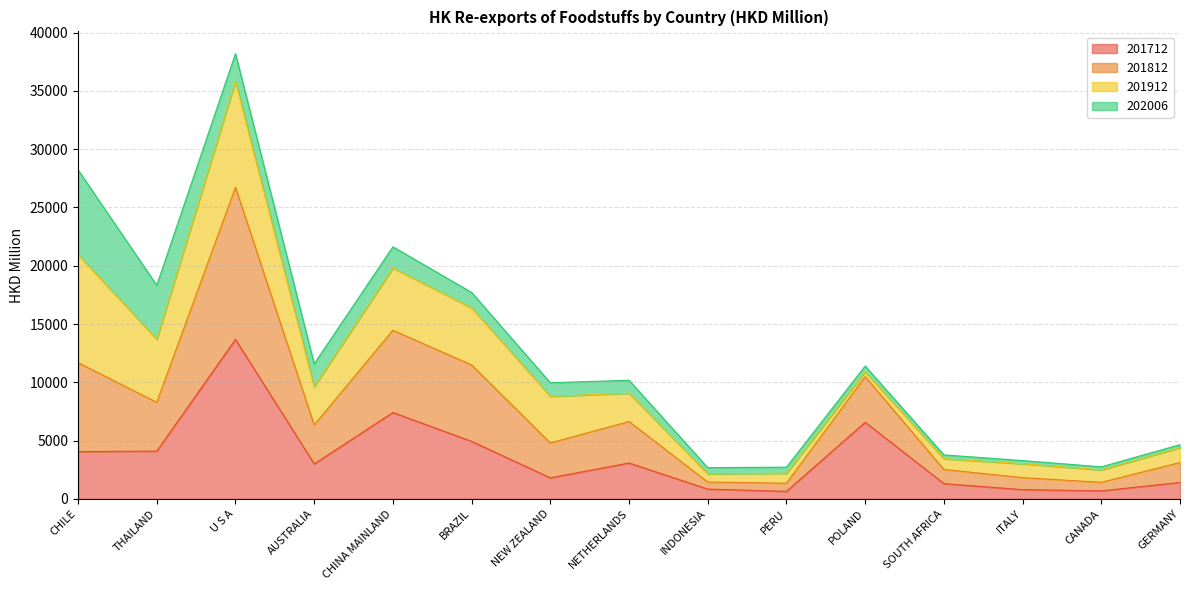

Does the chart have visible grid lines?

Yes